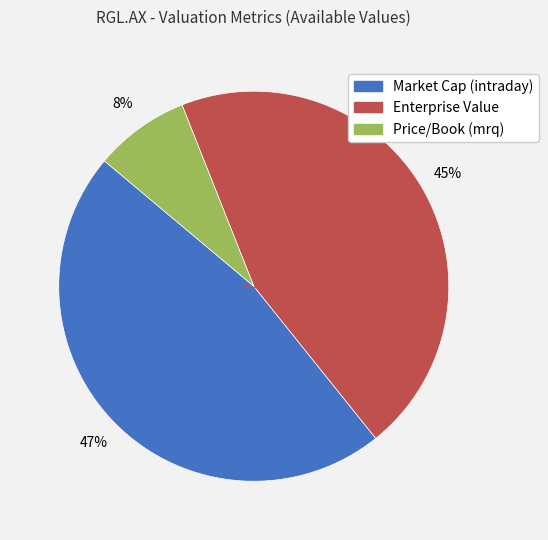

To the nearest percent, what portion does Price/Book (mrq) represent?

8%